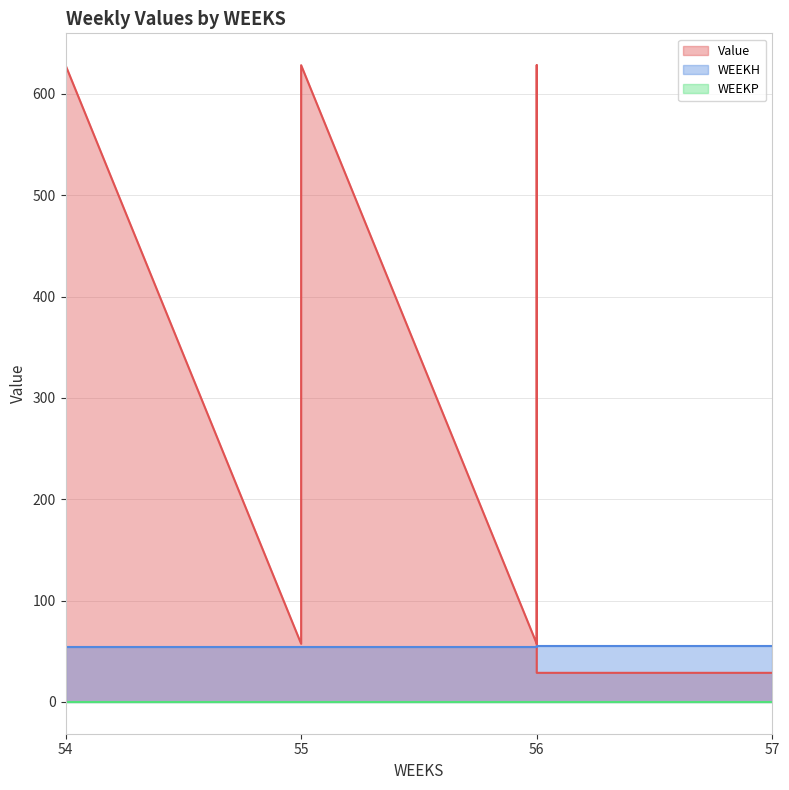

What is the value of the Value point at the 4th from the left?

57.3